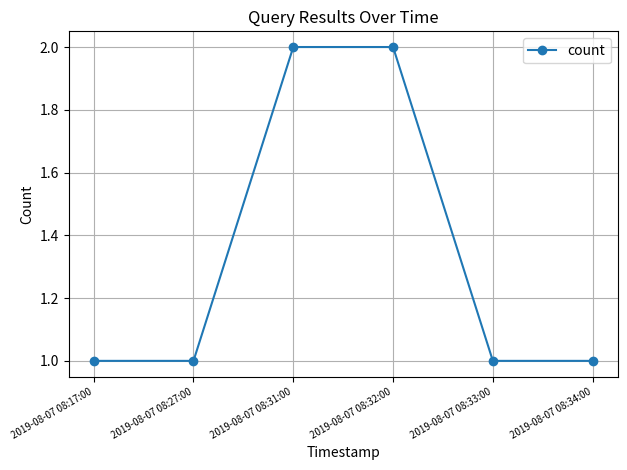

Reading left to right, what are all the values shown in this chart?

1	1	2	2	1	1